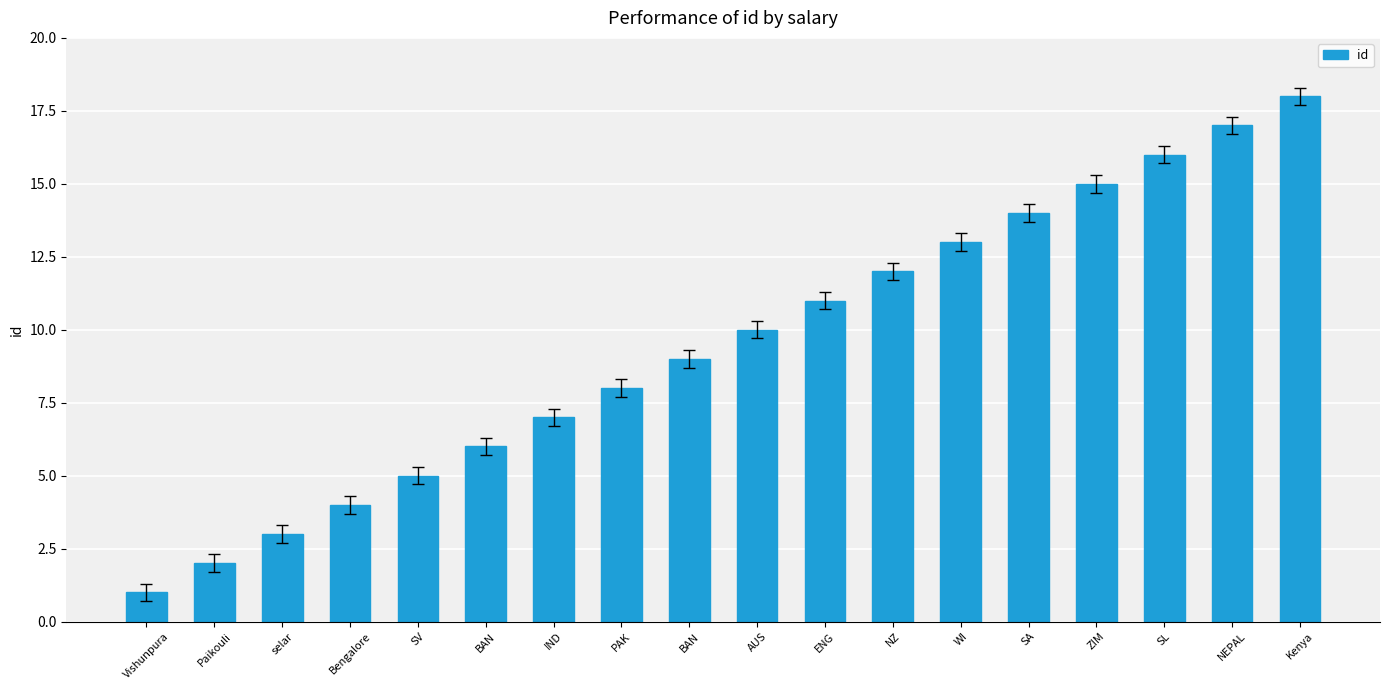

Reading left to right, what are all the values shown in this chart?

1	2	3	4	5	6	7	8	9	10	11	12	13	14	15	16	17	18